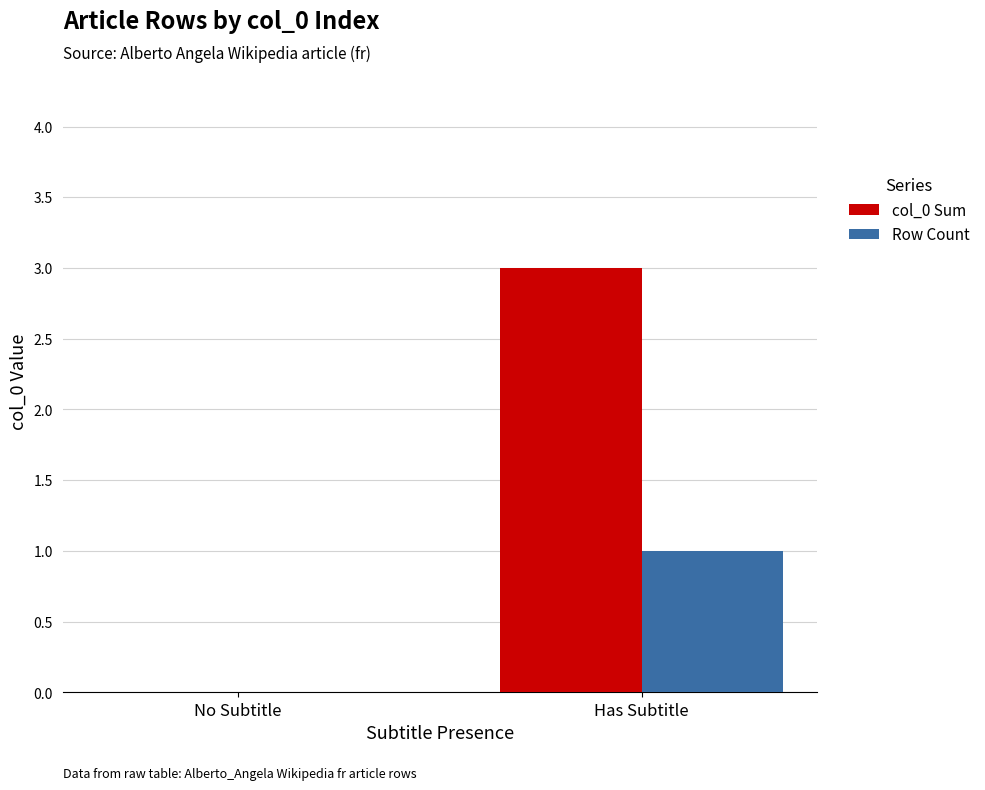

Is it true that Row Count equals 1 at Has Subtitle?

True